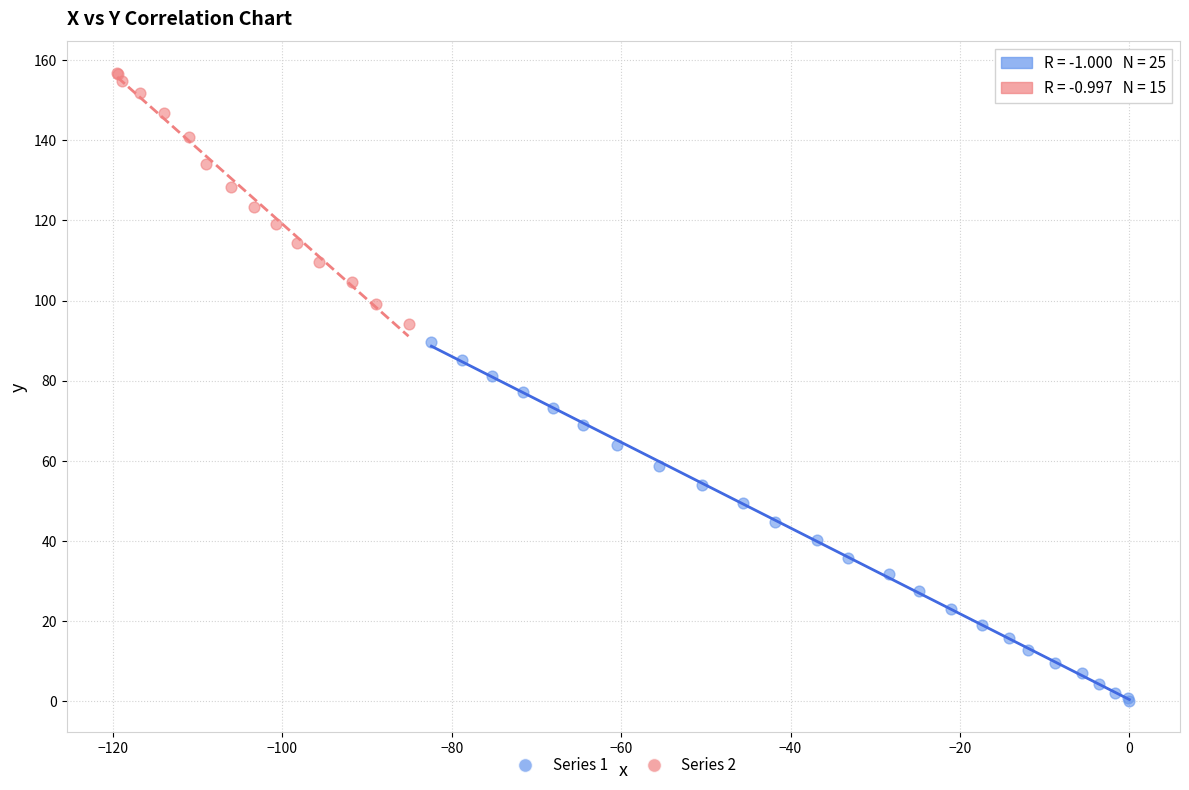

What are all the series names shown in the legend?

Series 1, Series 2